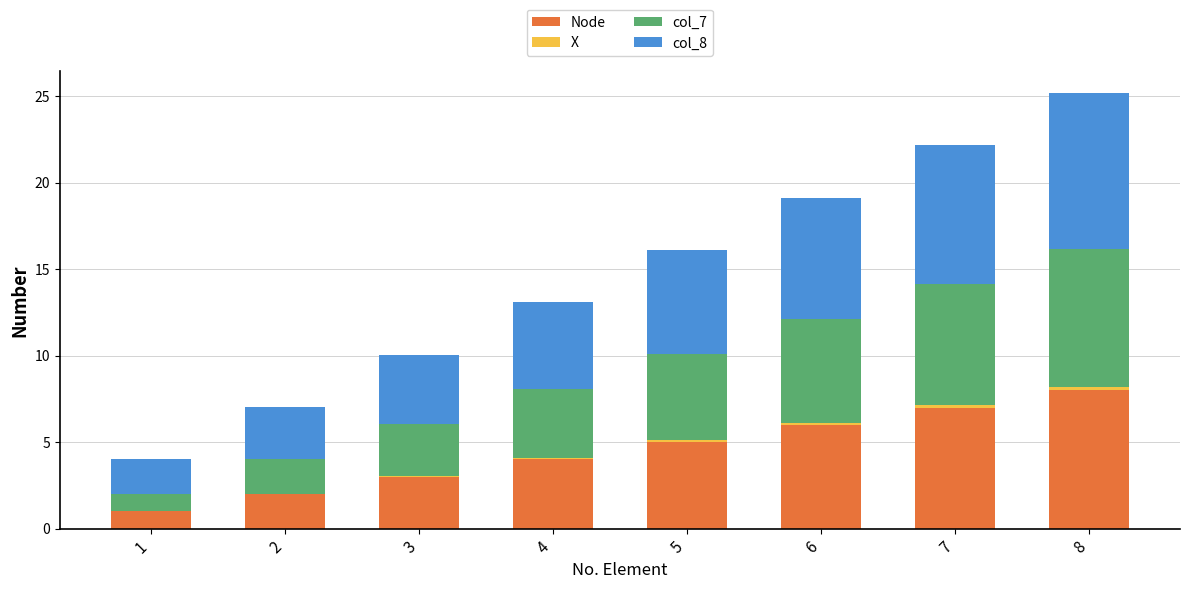

At which category is the sum across all series the highest?

8